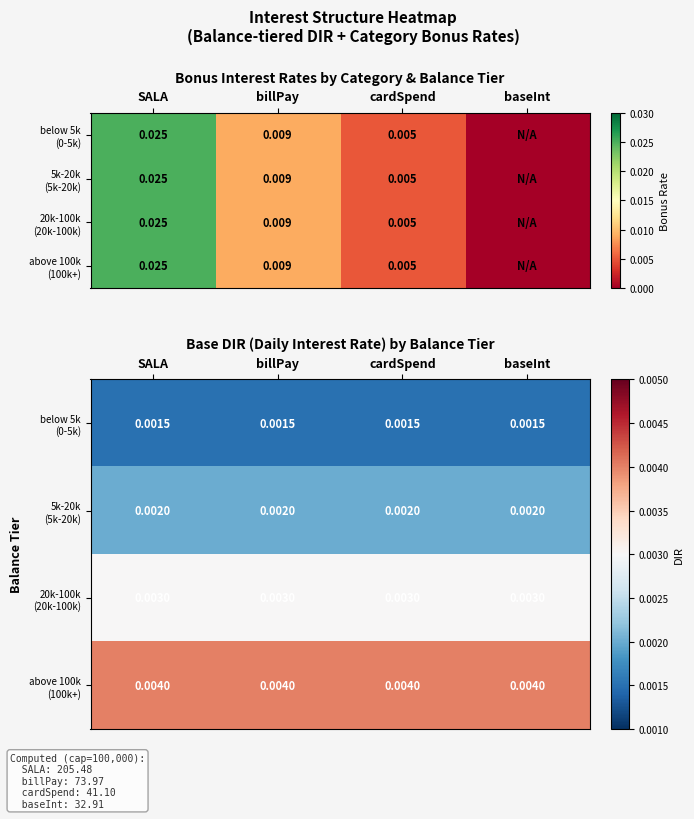

At which label is 20k-100k (20k-100k) closest to 0?

SALA